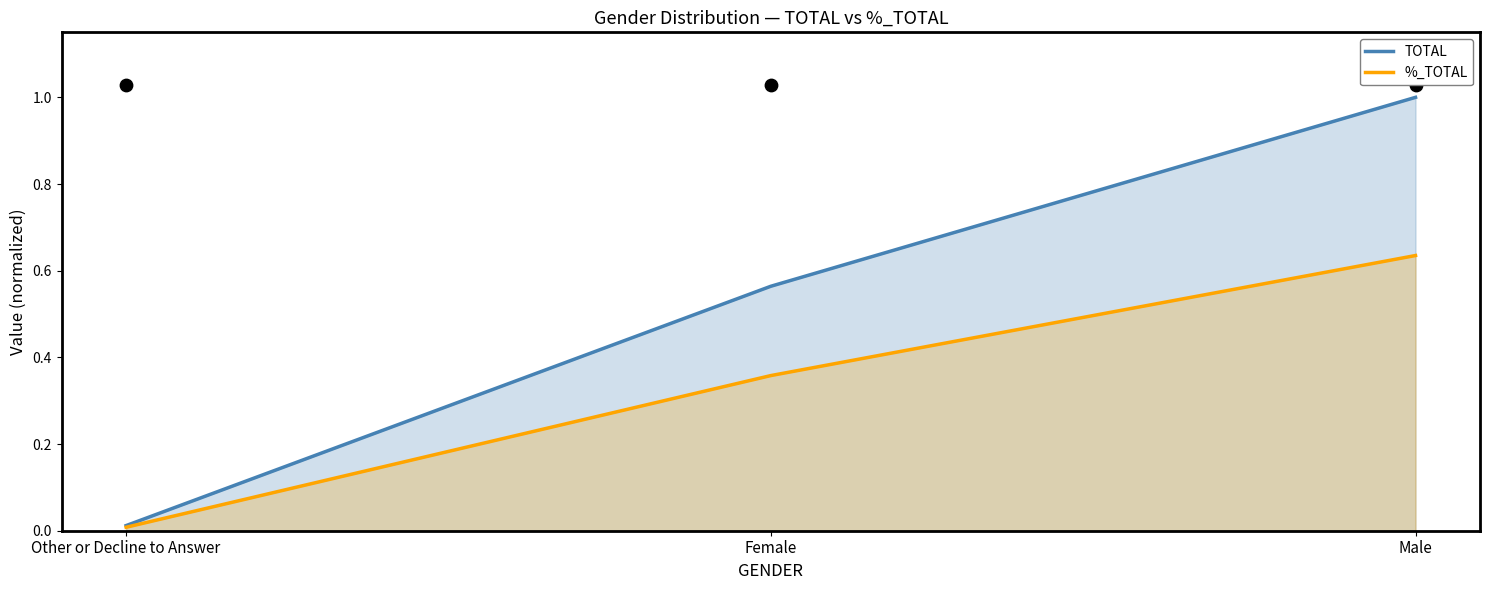

What is the total value across all series at Female?

0.9